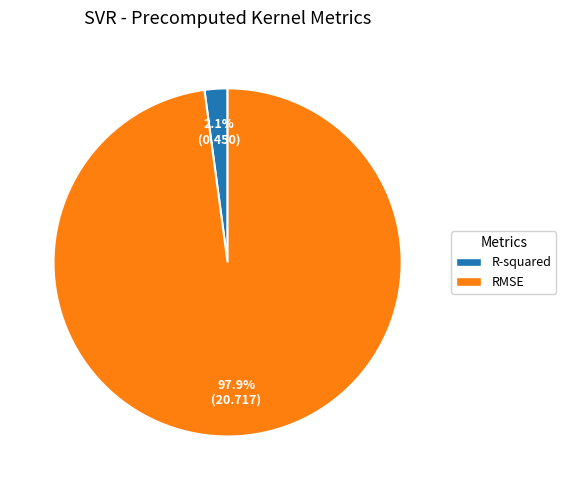

To the nearest percent, what is the difference between the largest and smallest slice percentages?

96%